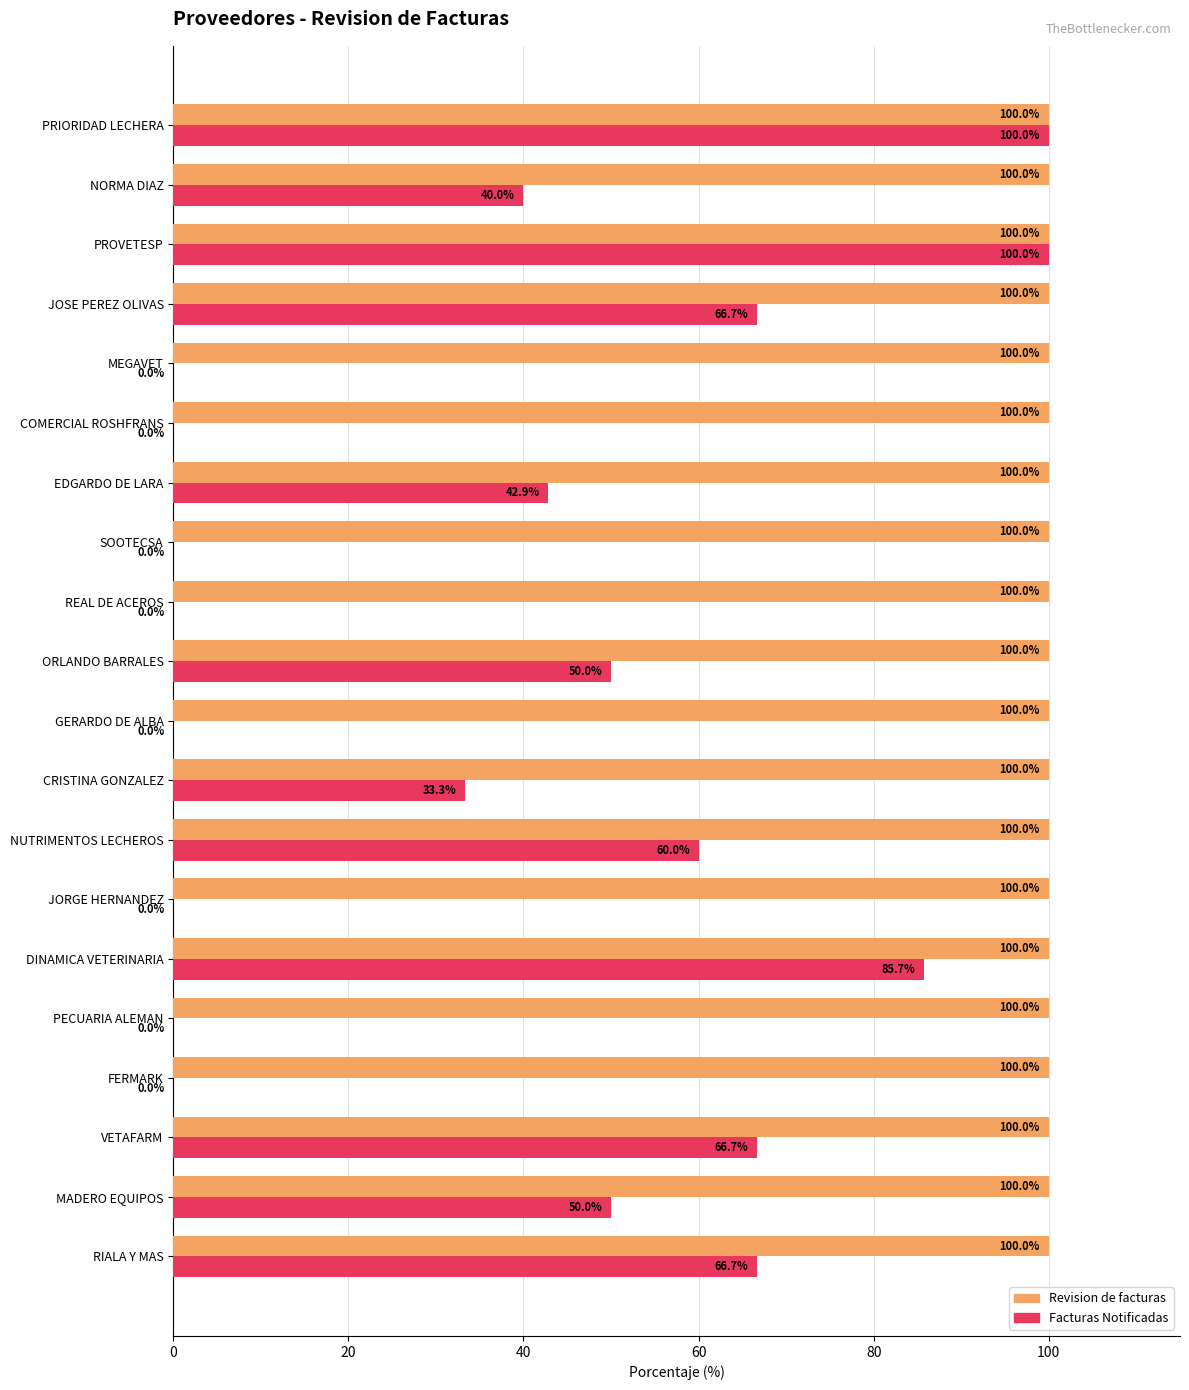

Which series has the largest range (max minus min)?

Facturas Notificadas